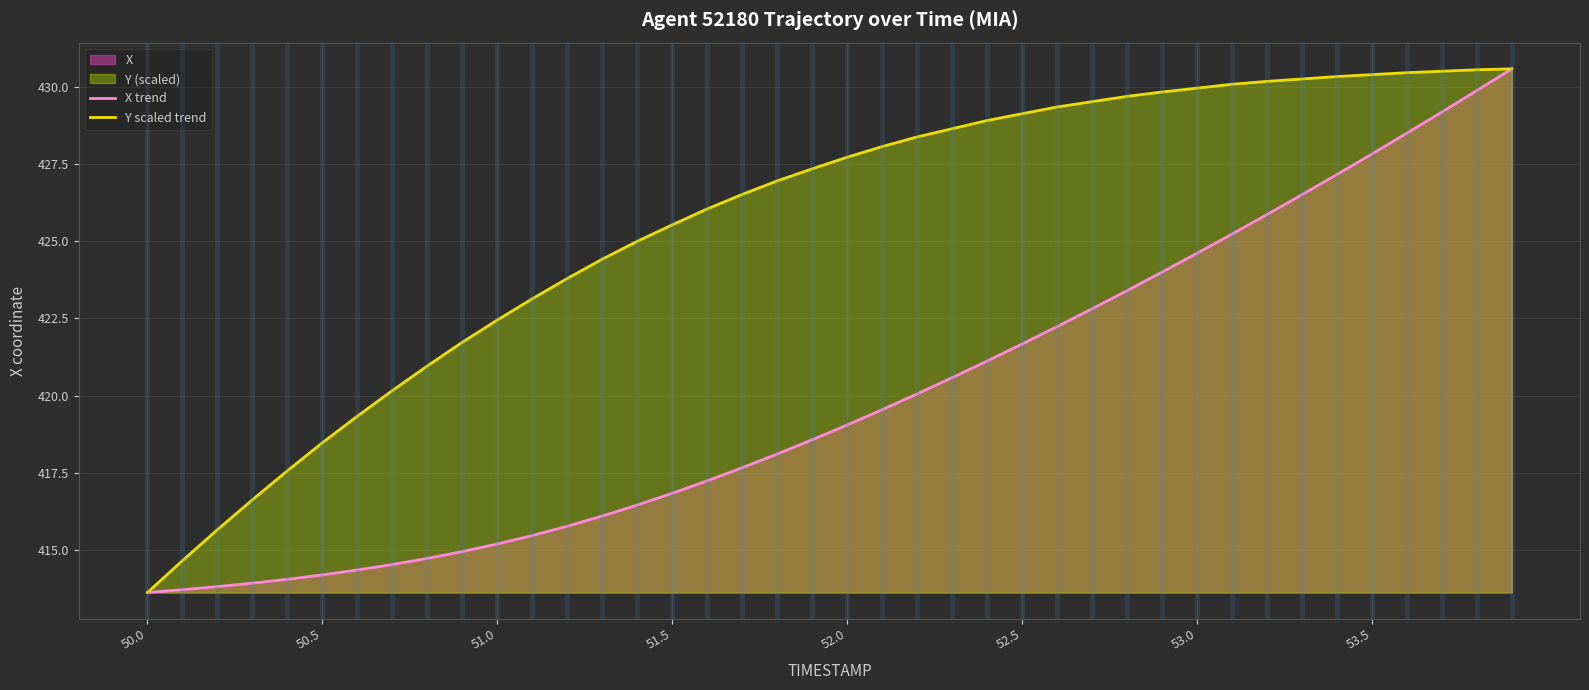

The value of Y scaled trend at 51.5 is 425.5. True or false?

True